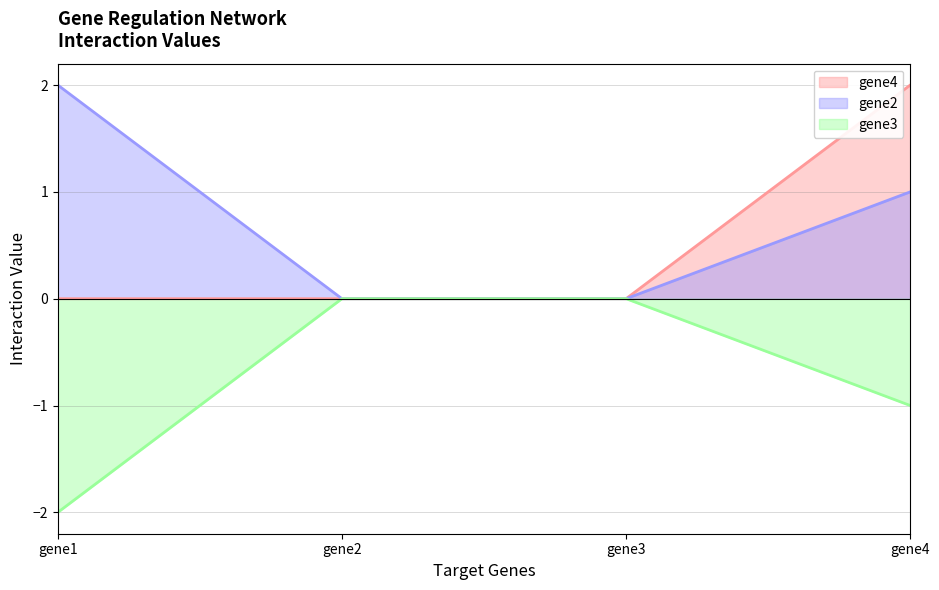

At which label is gene2 closest to 1?

gene4